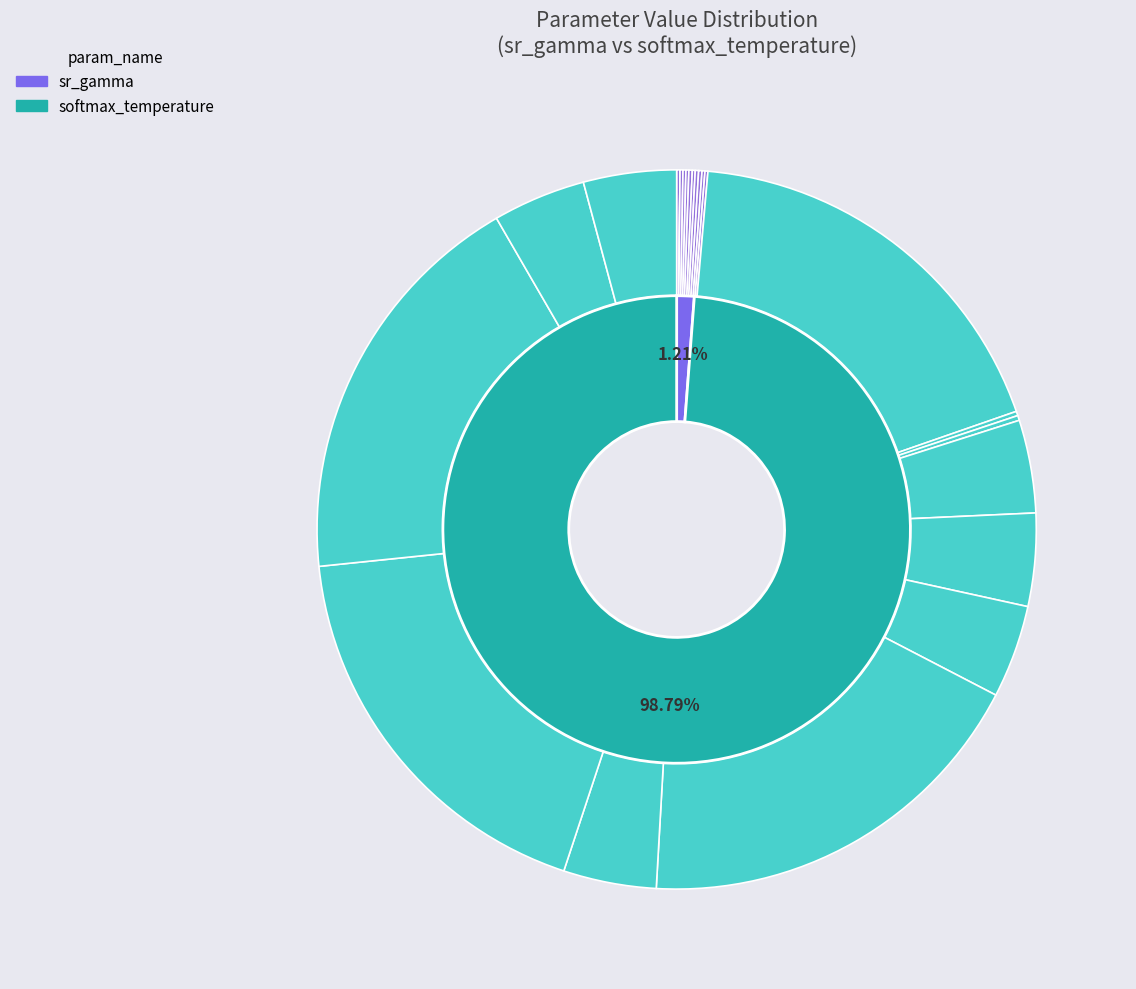

Is there any slice that represents more than half of the pie?

No